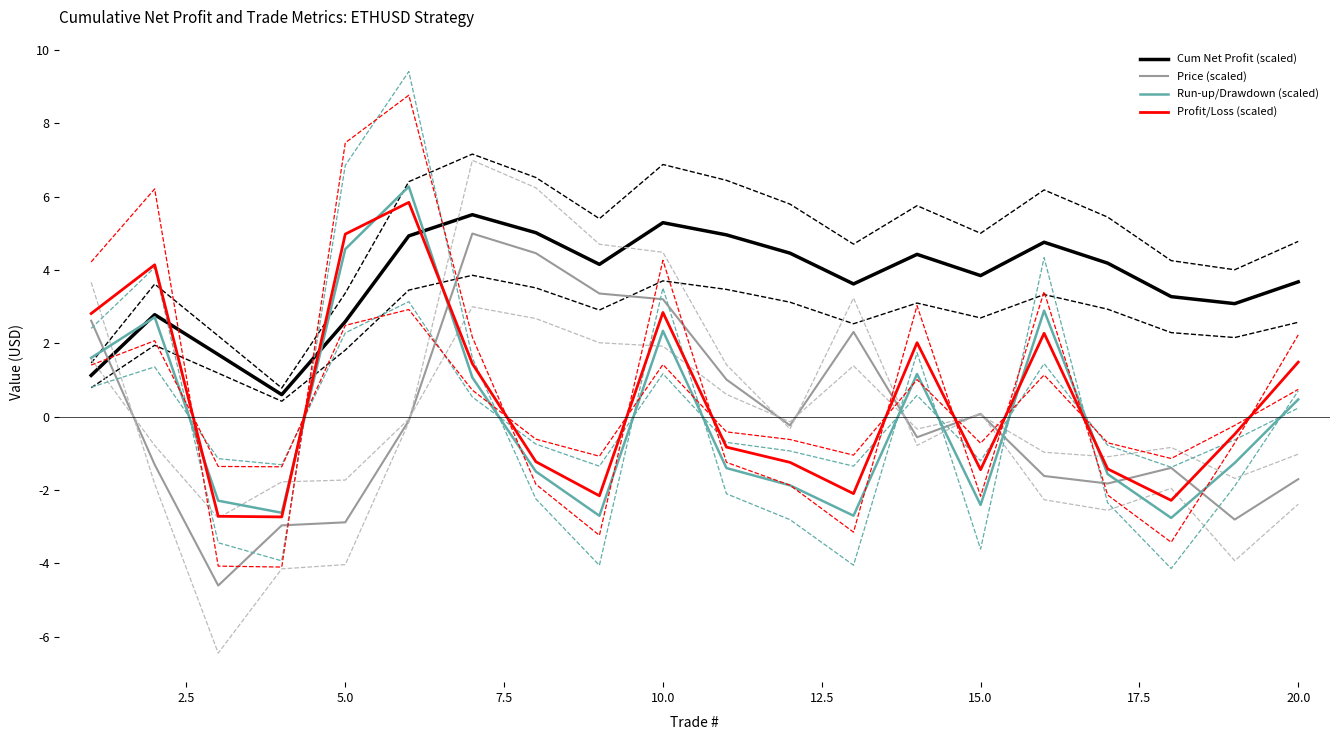

What is the maximum value for Run-up/Drawdown (scaled)?

6.3